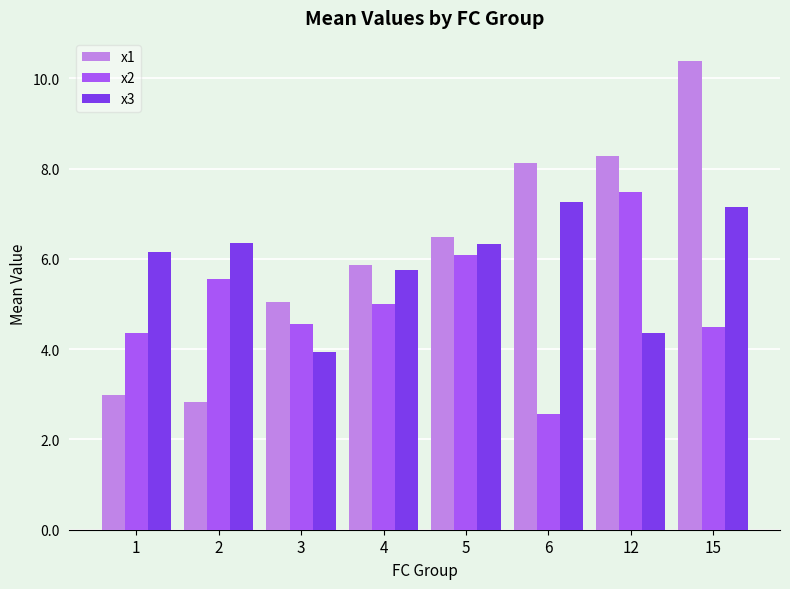

At 15, list the series in order from smallest to largest.

x2, x3, x1